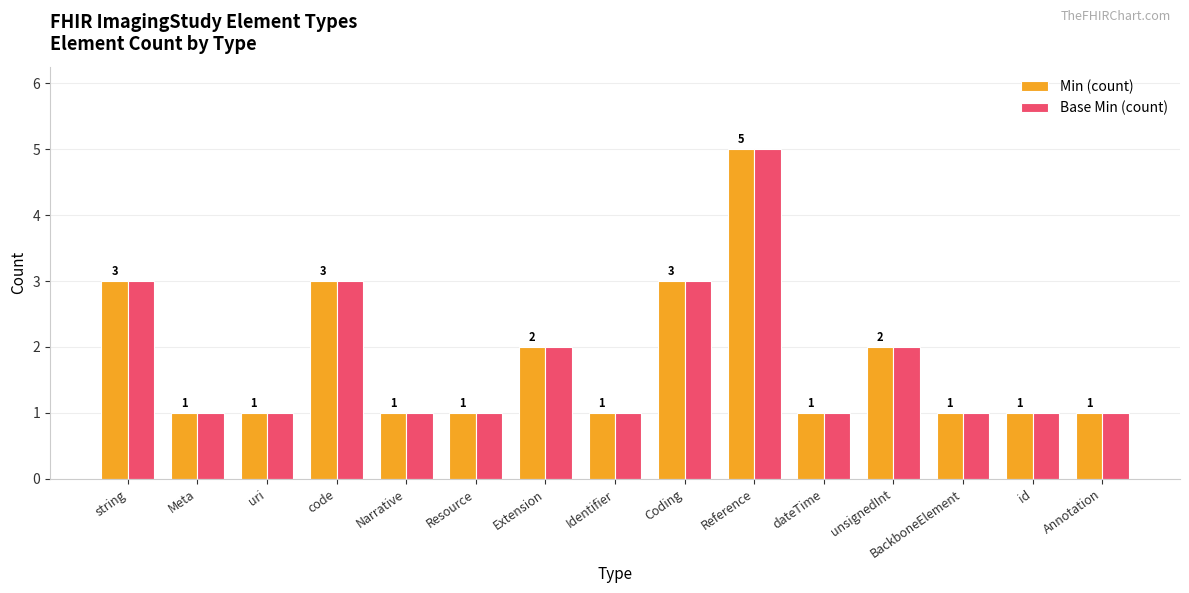

The value of Min (count) at string is 3. True or false?

True